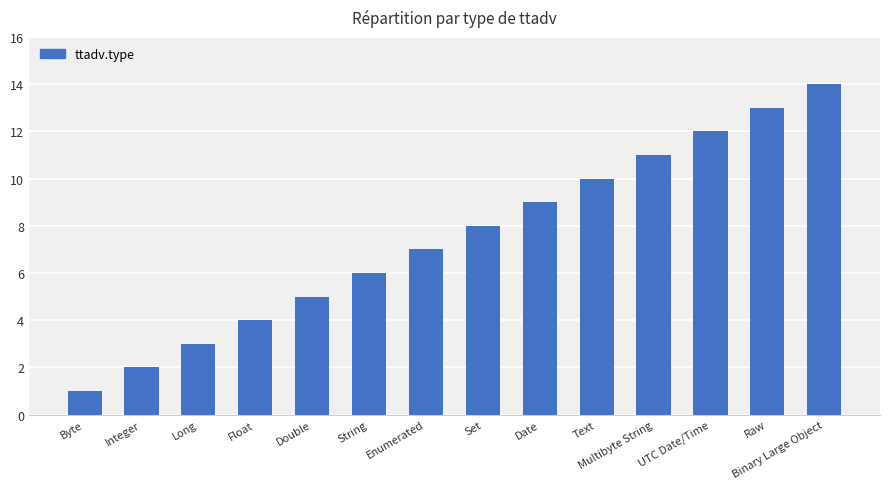

The value at UTC Date/Time is 20. True or false?

False